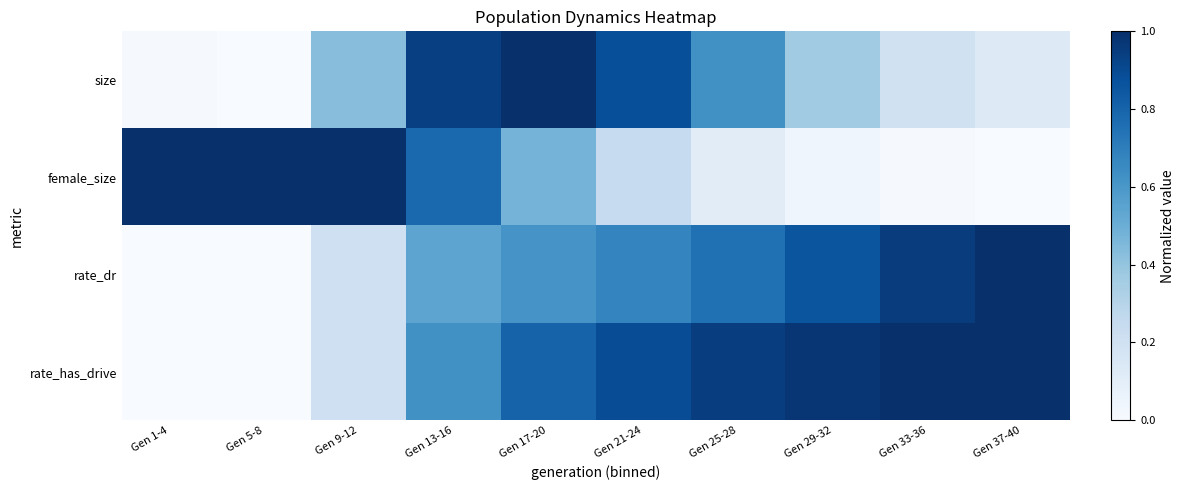

Between Gen 17-20 and Gen 33-36, which is larger?

Gen 17-20